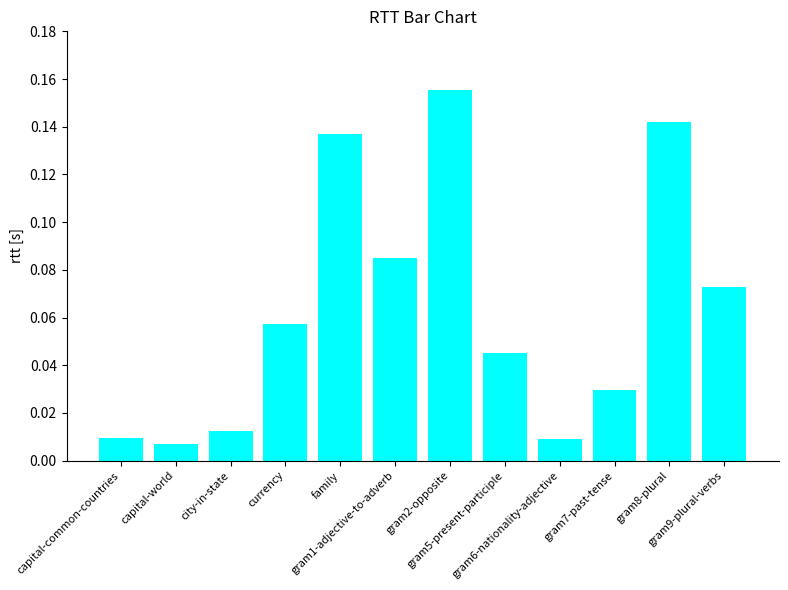

What is the sum of all values?

0.8